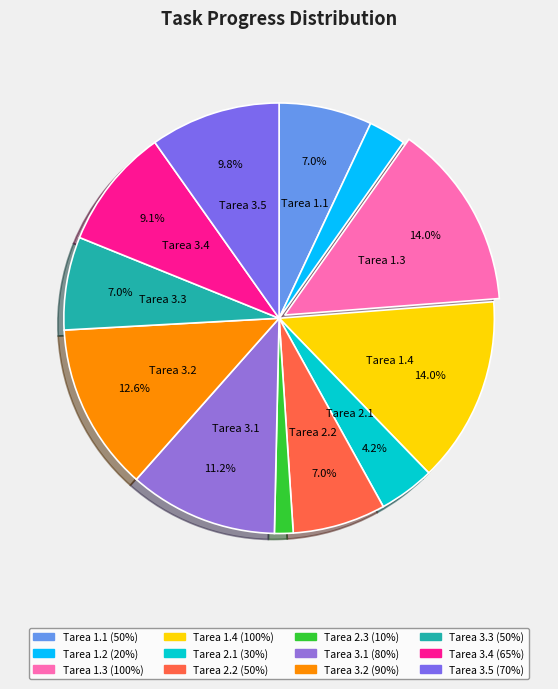

Count the number of slices in the pie.

12